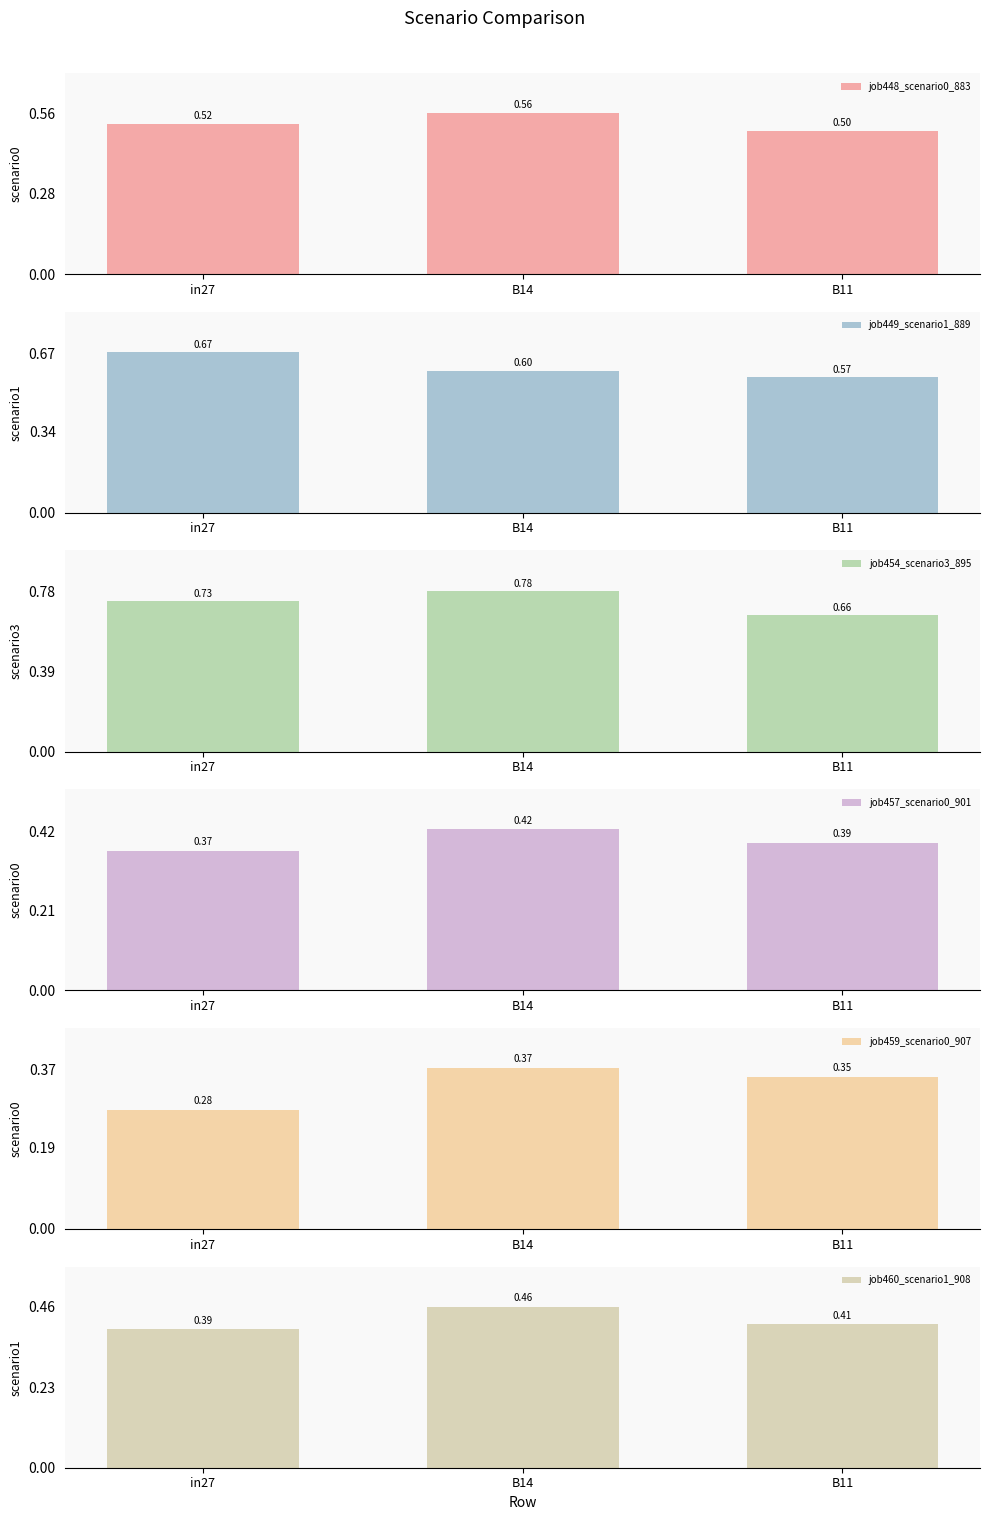

What is the difference between the job459_scenario0_907 values at B11 and in27?

0.1